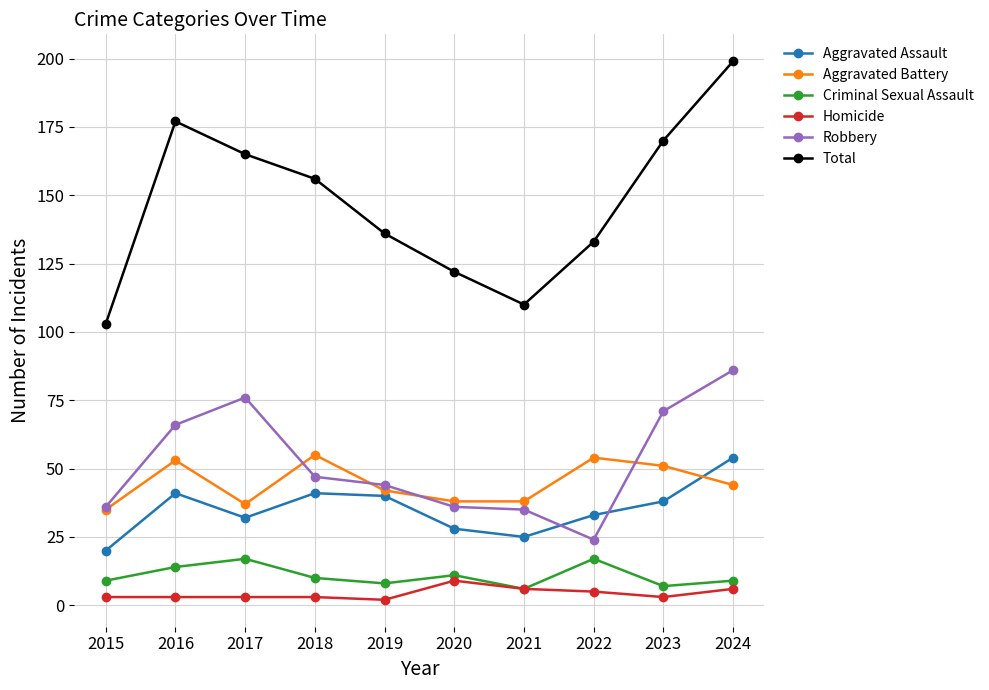

Where is the first local minimum for Total?

2021